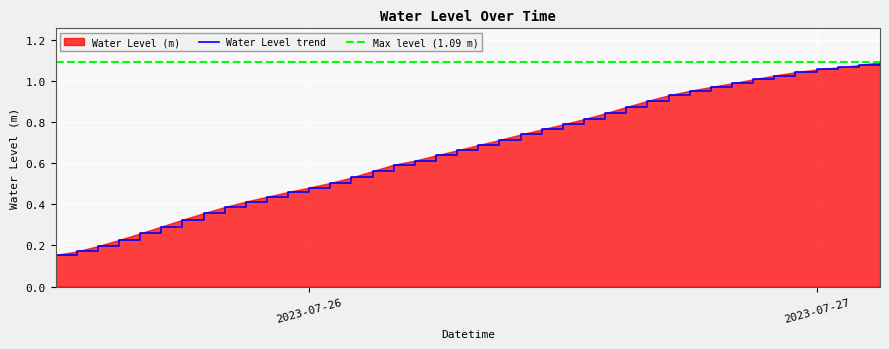

What is the label of the 25th point from the right?

2023-07-26 03:00:00